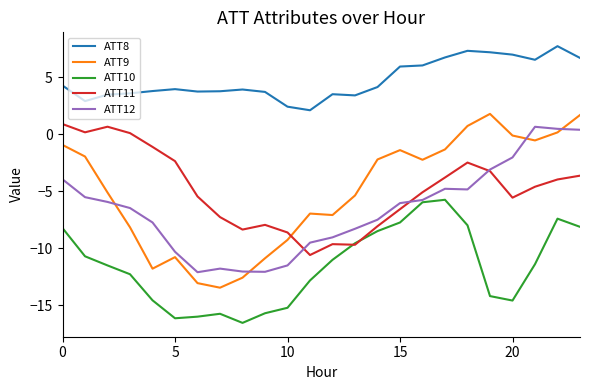

In ATT11, how many points are higher than both neighbors (excluding endpoints)?

4